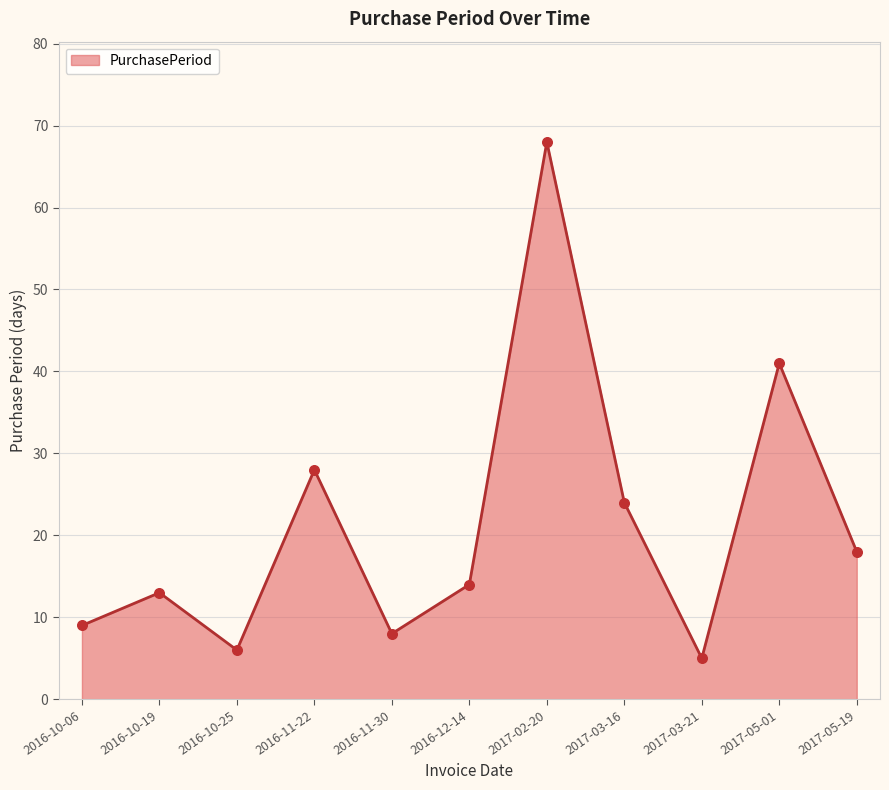

Approximately how many times larger is the value at 2017-05-19 compared to 2016-10-06?

2.0